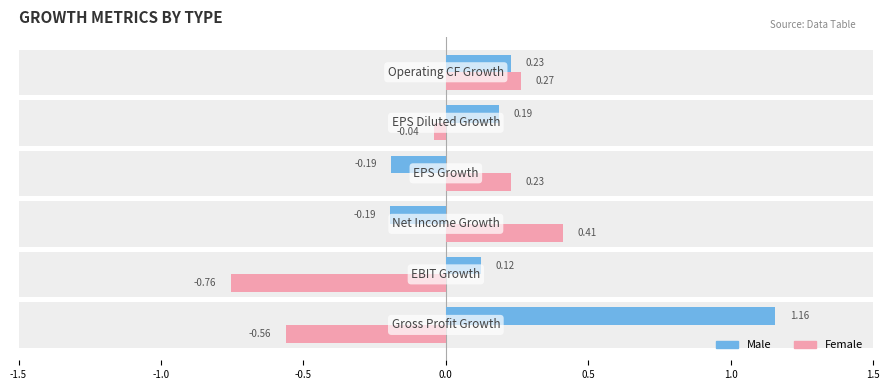

The value of Male at 0.0 is -0.3. True or false?

False